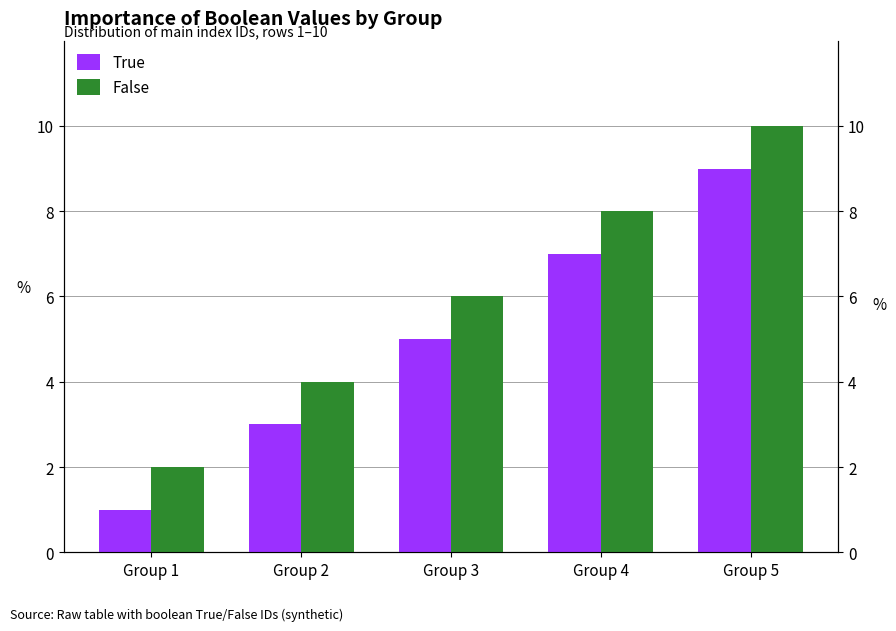

What is the average value of the False series?

6